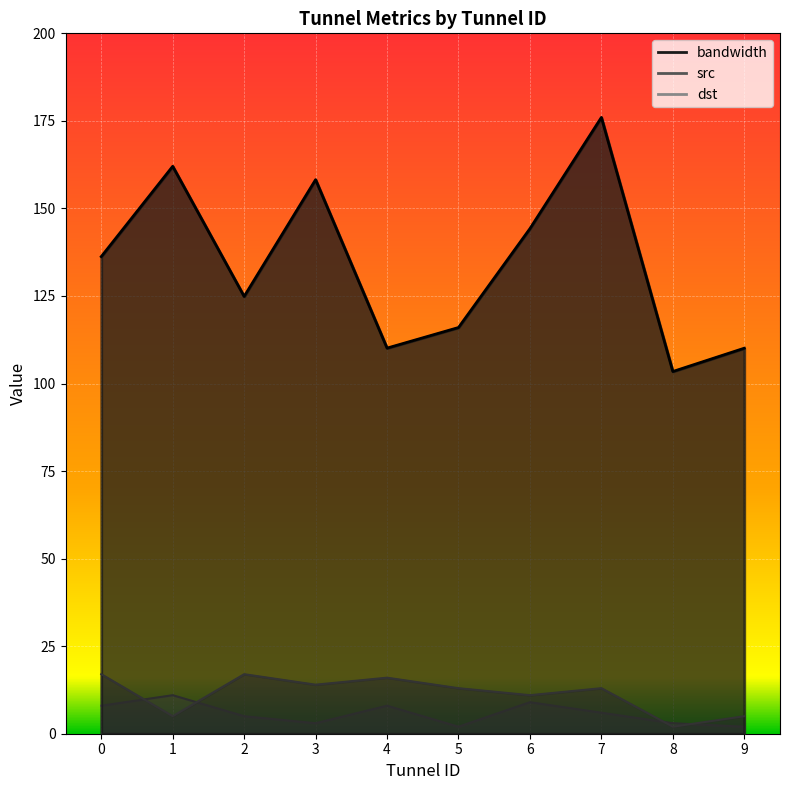

Between 6 and 7, which series saw the biggest shift?

bandwidth